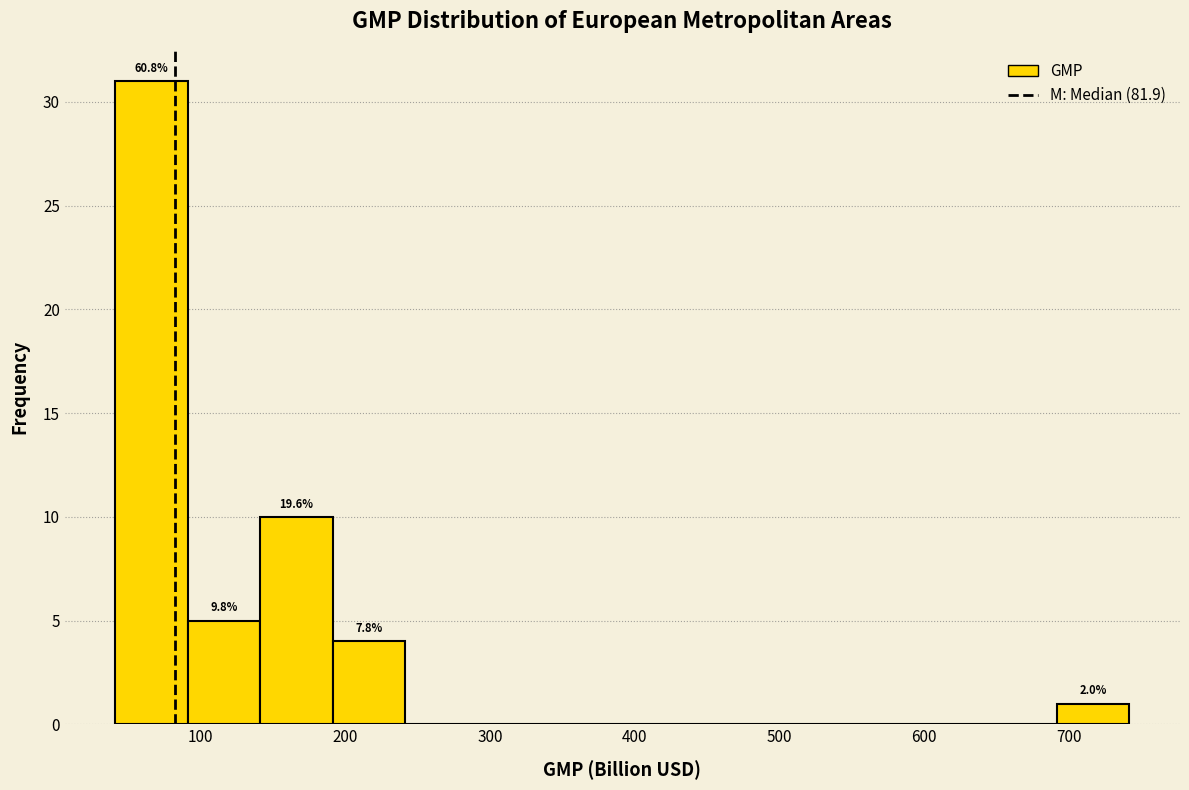

Which range on the x-axis has the tallest bar?

40 to 90